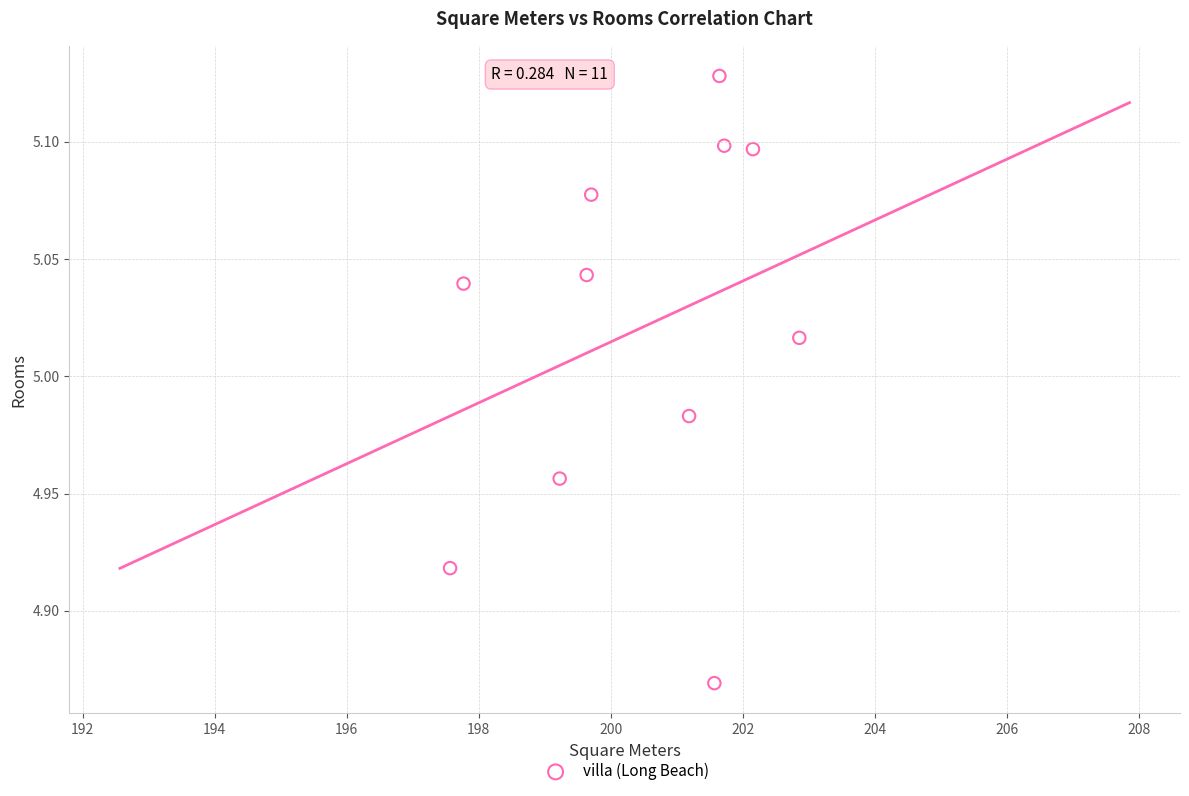

What is the range of X values (max minus min)?

5.3